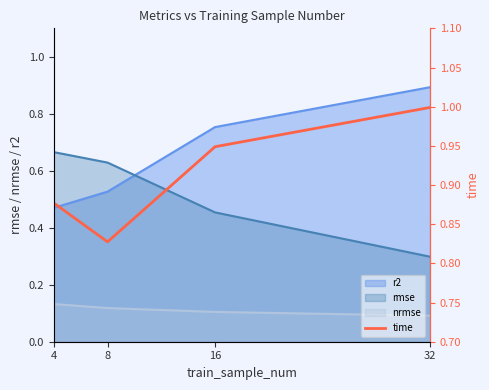

At which label is rmse closest to 0?

32